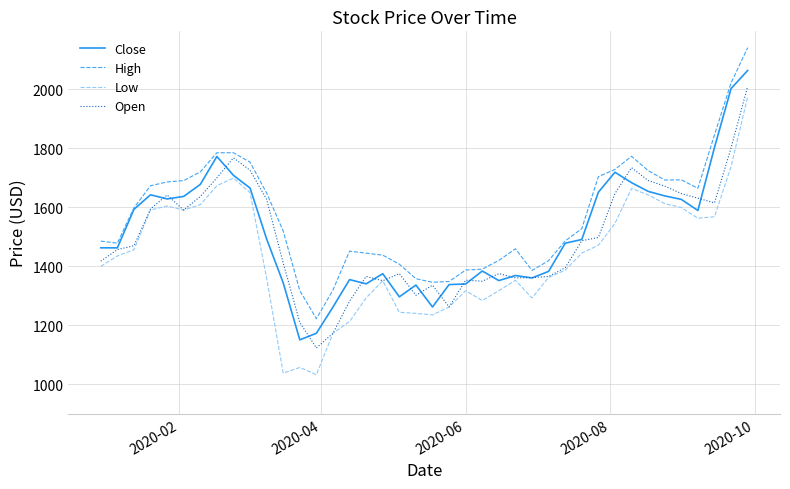

True or false: Low and High cross at least once.

False